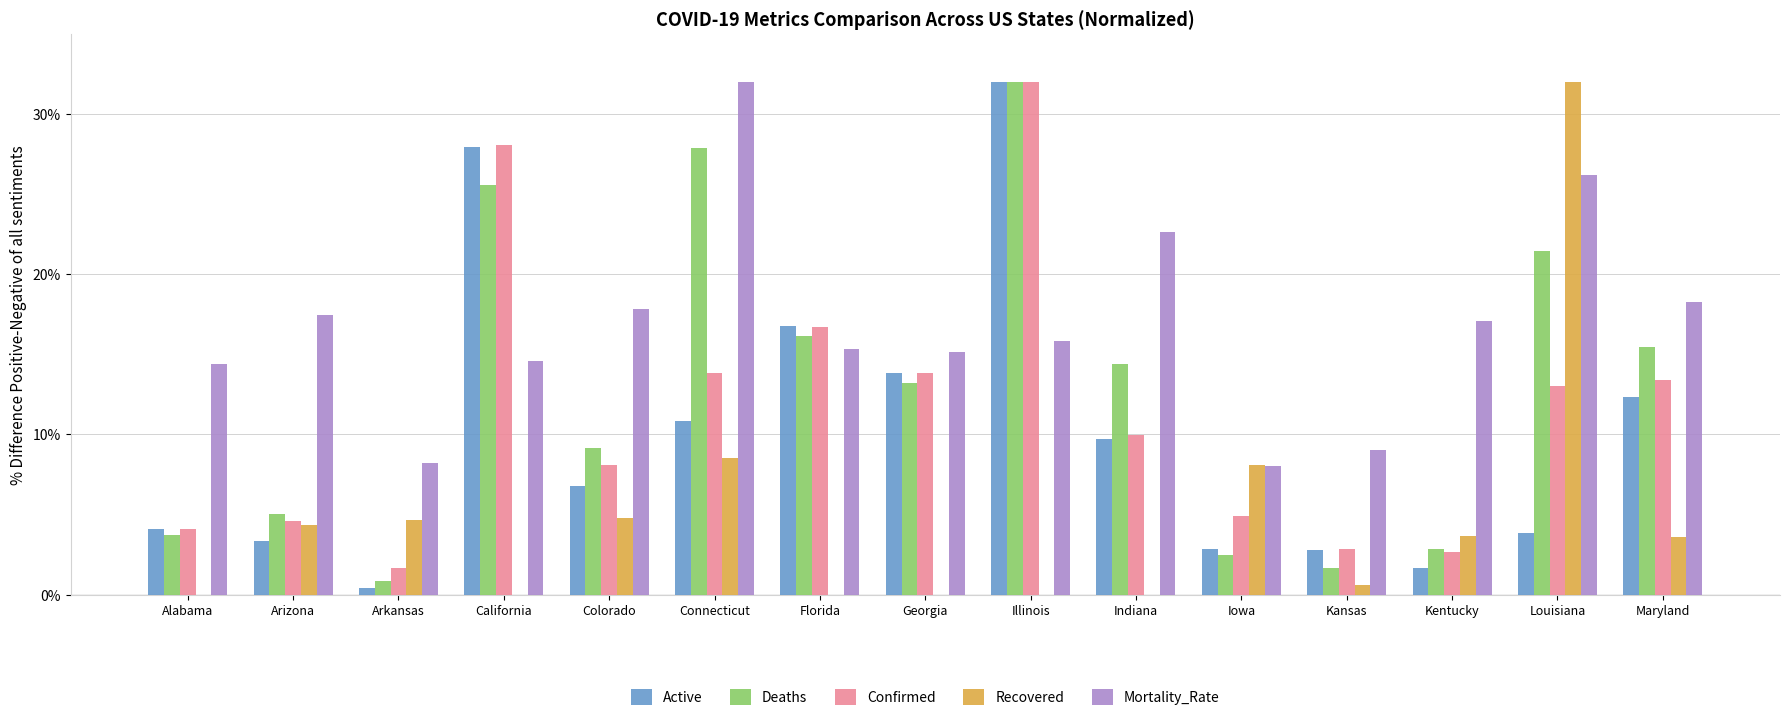

Is it true that Confirmed equals 21.5 at Georgia?

False